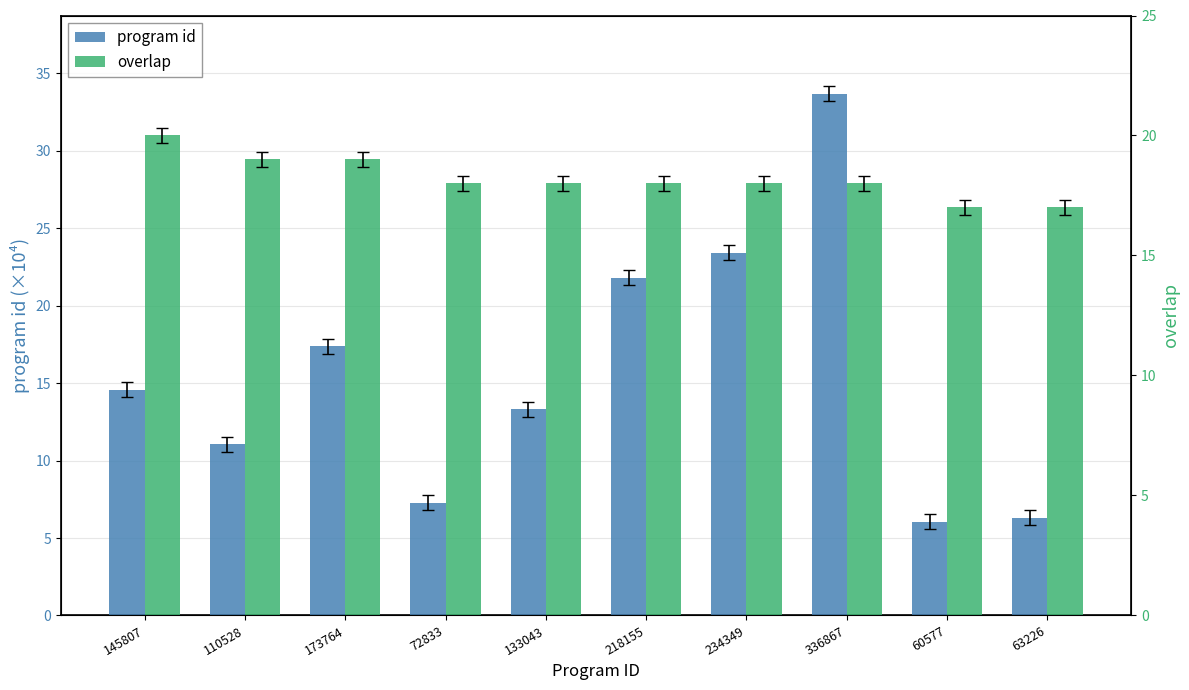

What is the highest value of the program id series?

33.7